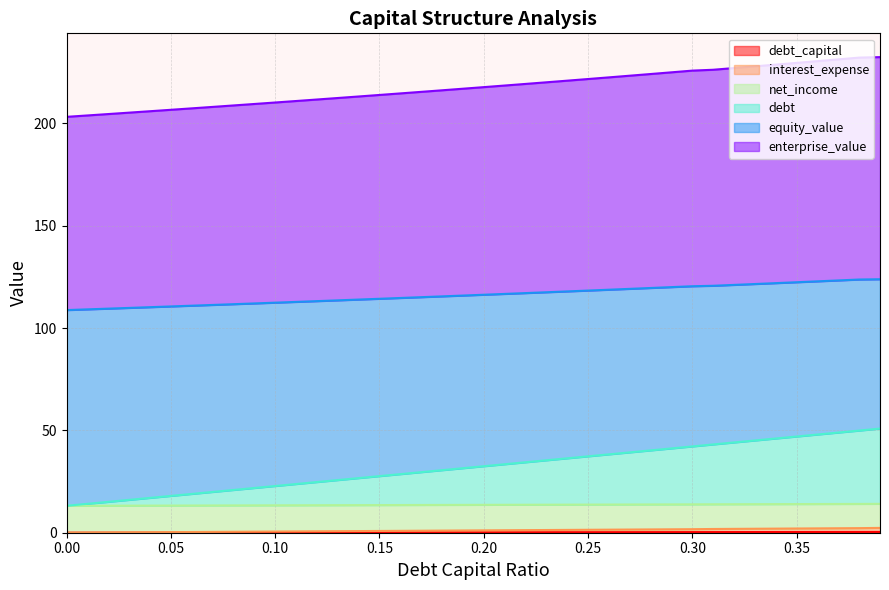

True or false: equity_value and interest_expense intersect in this chart.

False